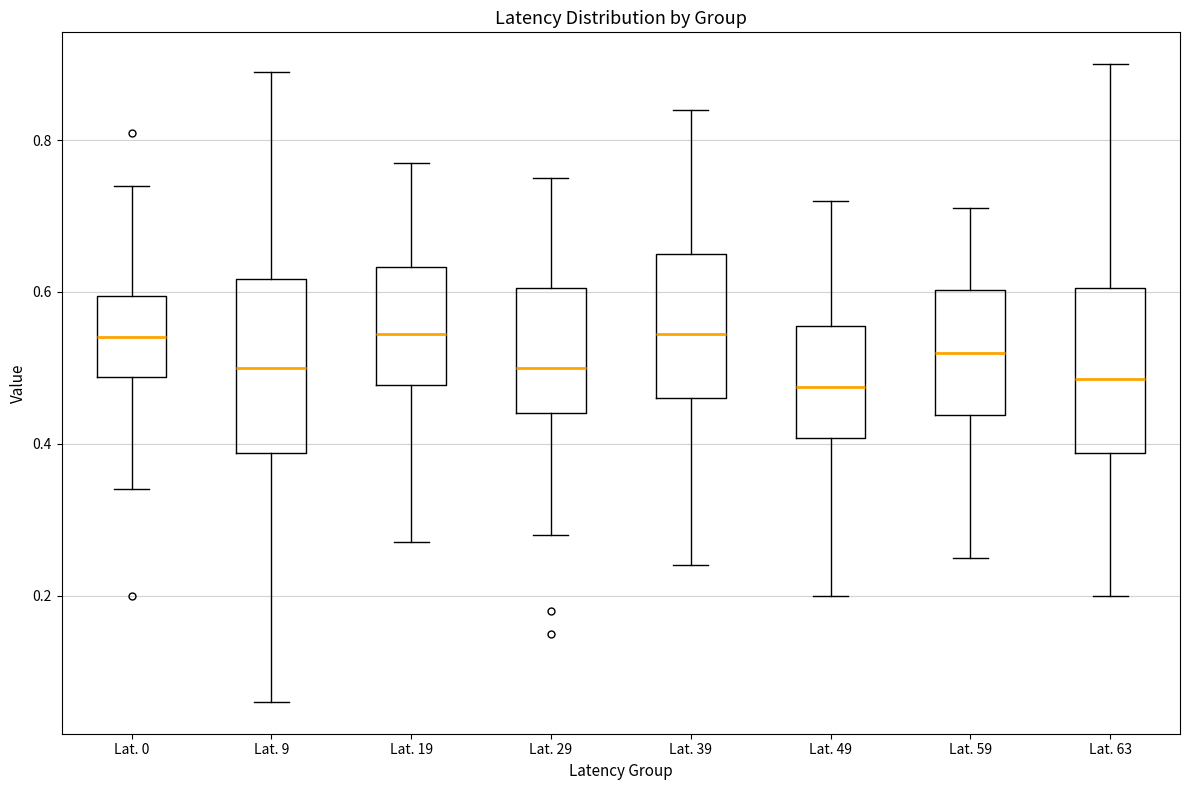

Where does the lower whisker of the box for Lat. 63 end on the y-axis? The values are not printed on the chart, so give them approximately, as read against the axis.

0.20